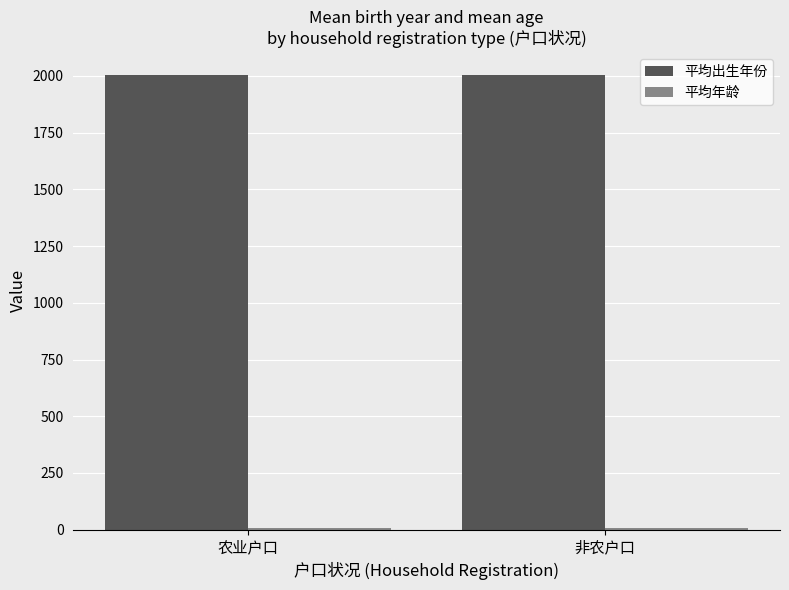

What is the minimum value for 平均出生年份?

2003.8